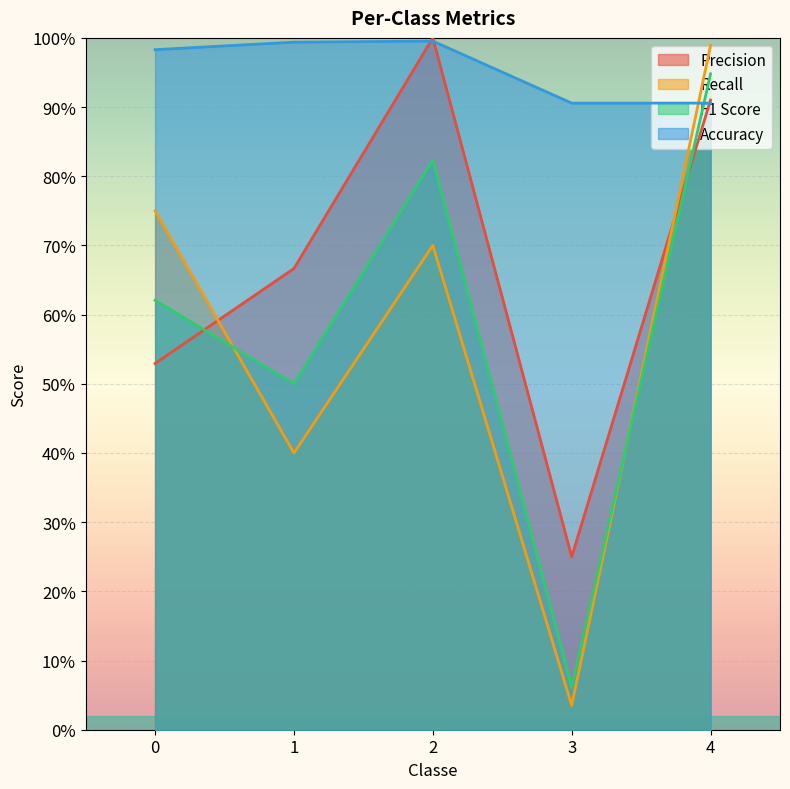

What is the value of the Accuracy point at the 3rd from the left?

1.0